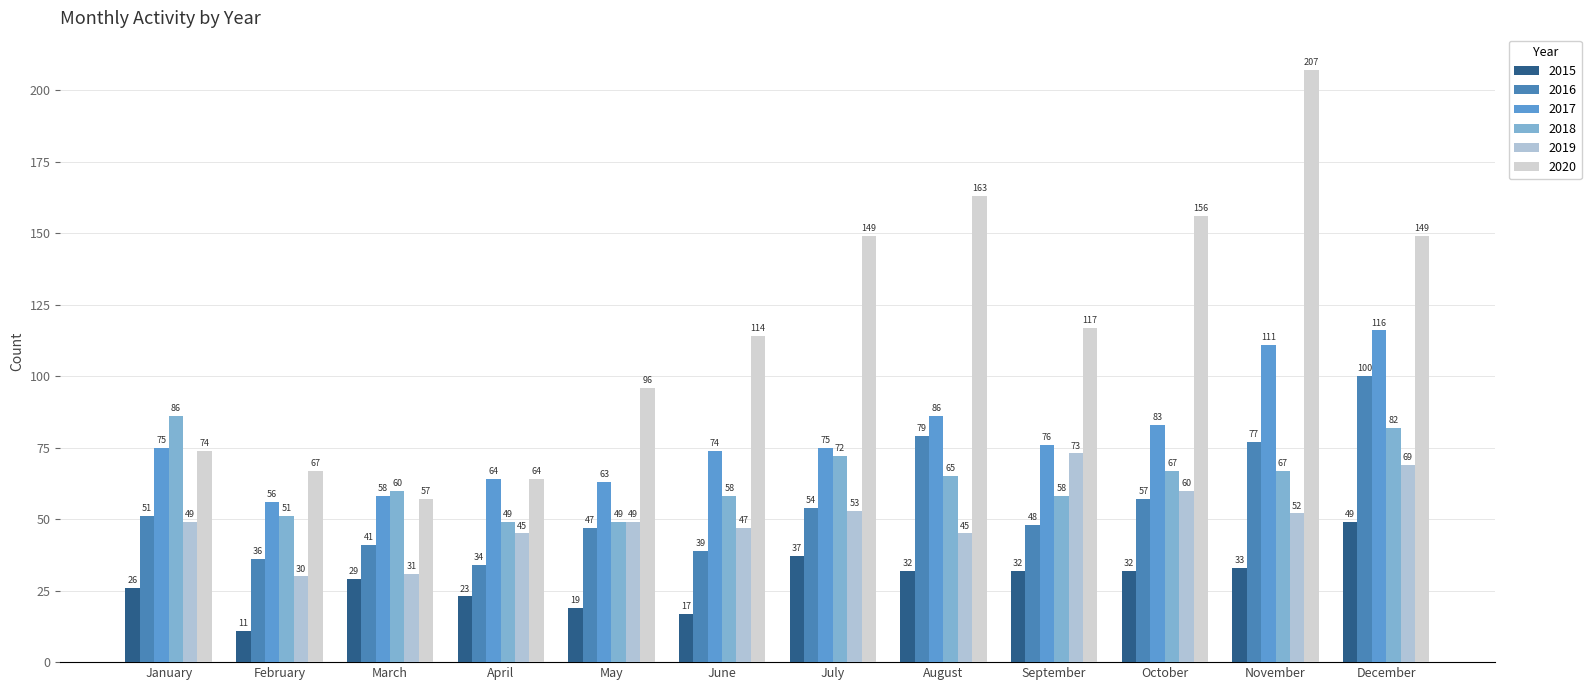

How many groups of bars are there?

12